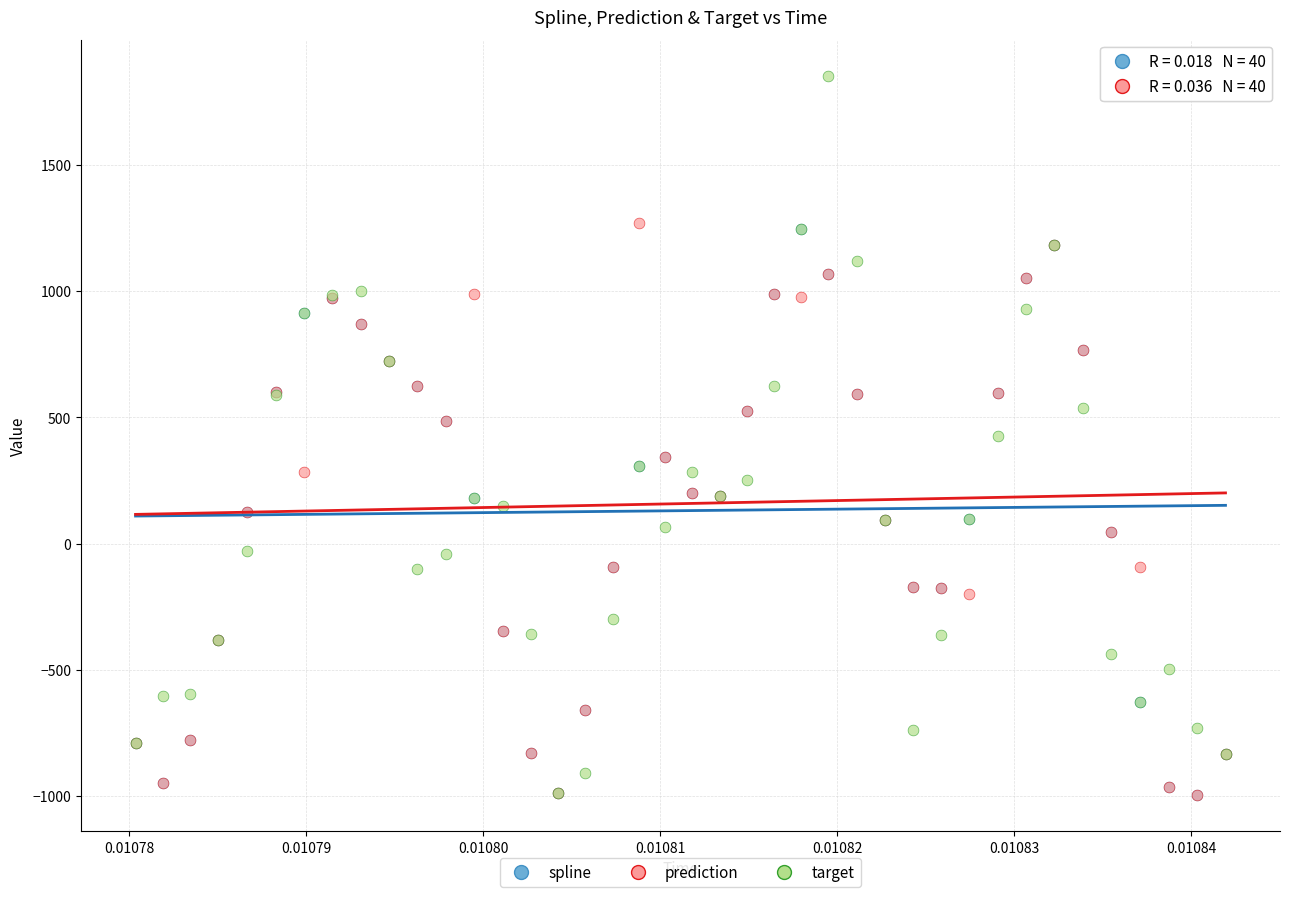

What are all the series names shown in the legend?

spline, prediction, target